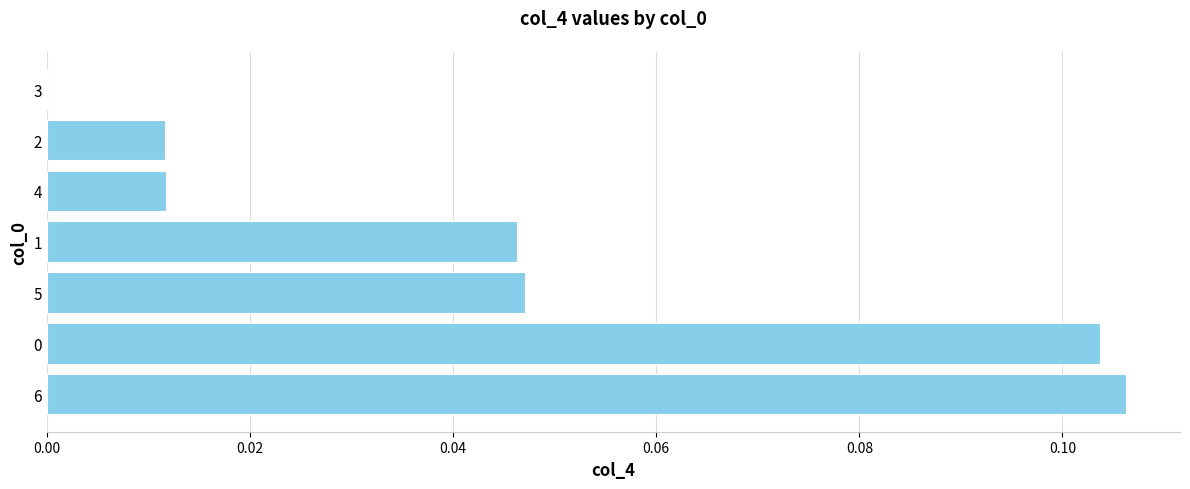

True or false: the data shows 0.0 at 2.

True